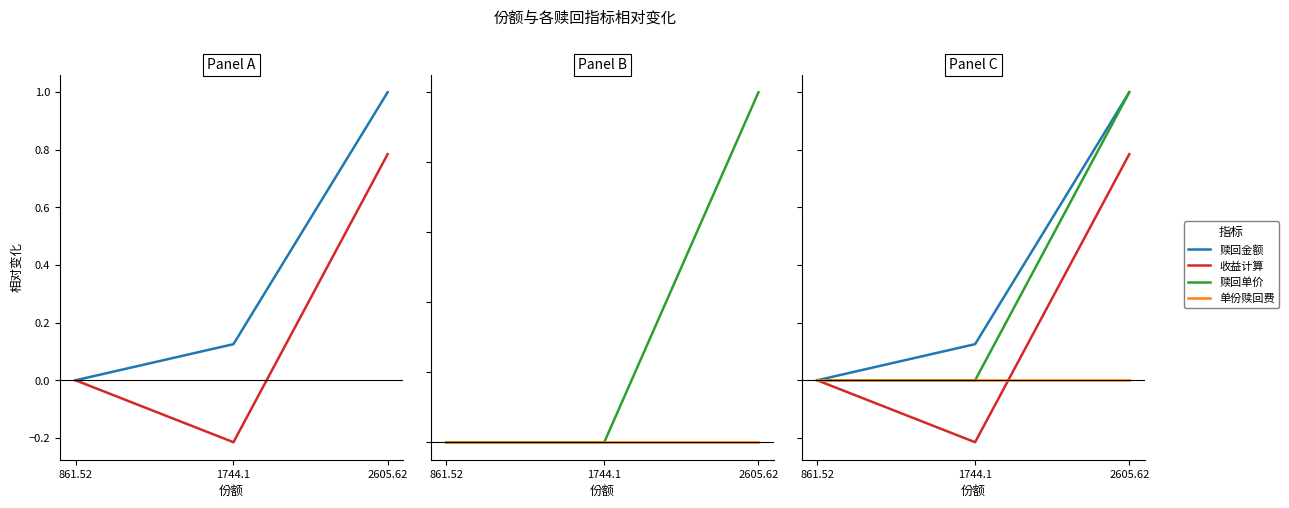

Reading left to right, transcribe all the data shown in this chart.

赎回金额: 861.52=0.0	1744.1=0.1	2605.62=1.0
收益计算: 861.52=0.0	1744.1=-0.2	2605.62=0.8
赎回单价: 861.52=0.0	1744.1=0.0	2605.62=1.0
单份赎回费: 861.52=0.0	1744.1=0.0	2605.62=0.0